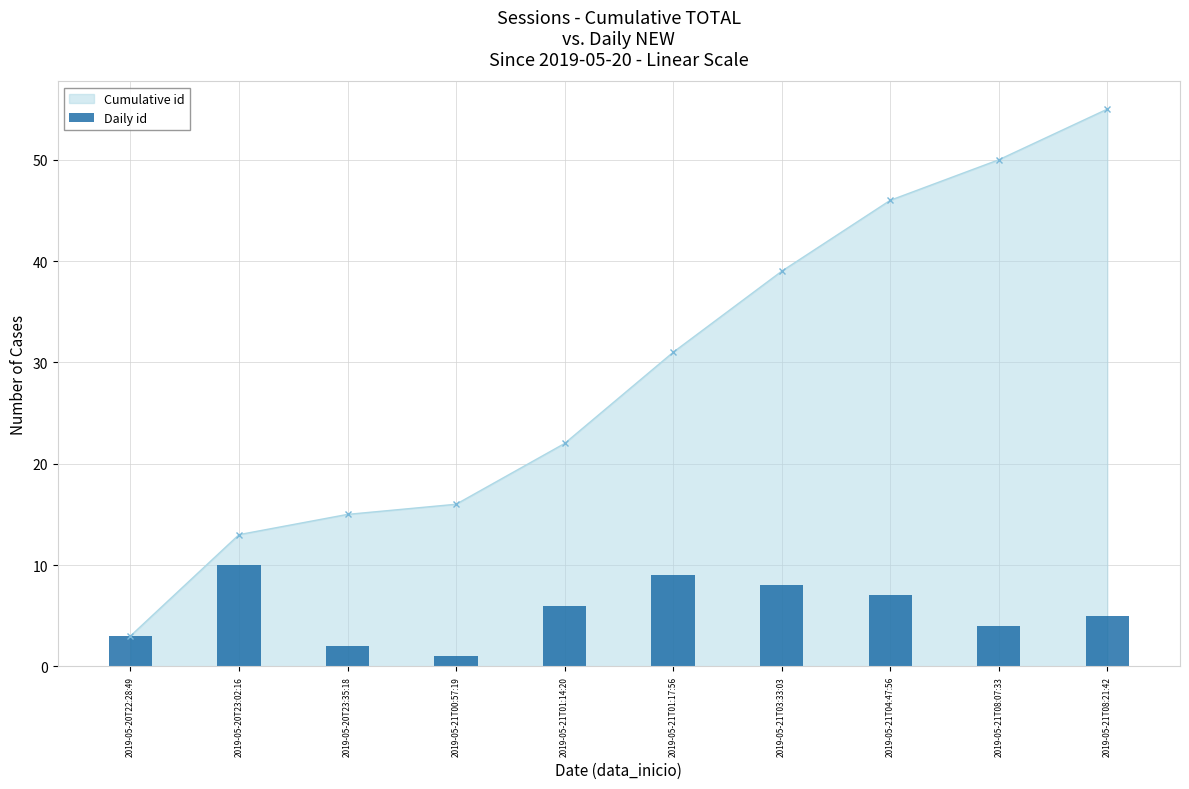

Reading right to left, what are all the values shown in this chart?

5	4	7	8	9	6	1	2	10	3